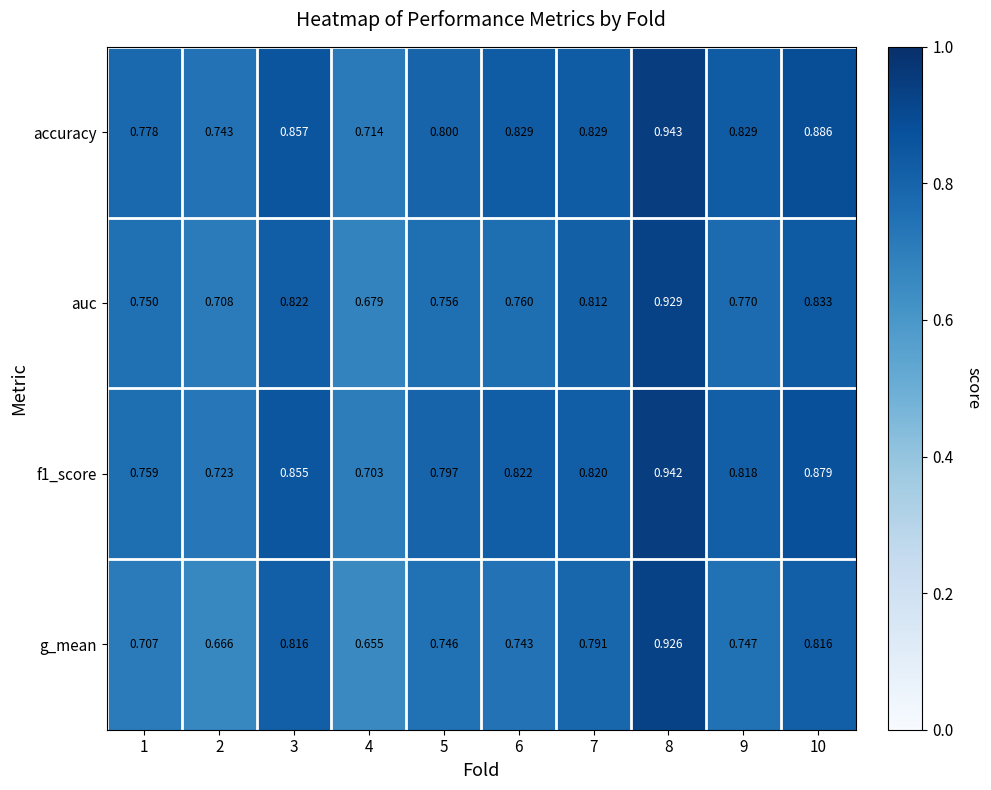

Is the value of g_mean at 5 greater than the value of auc at 5?

No